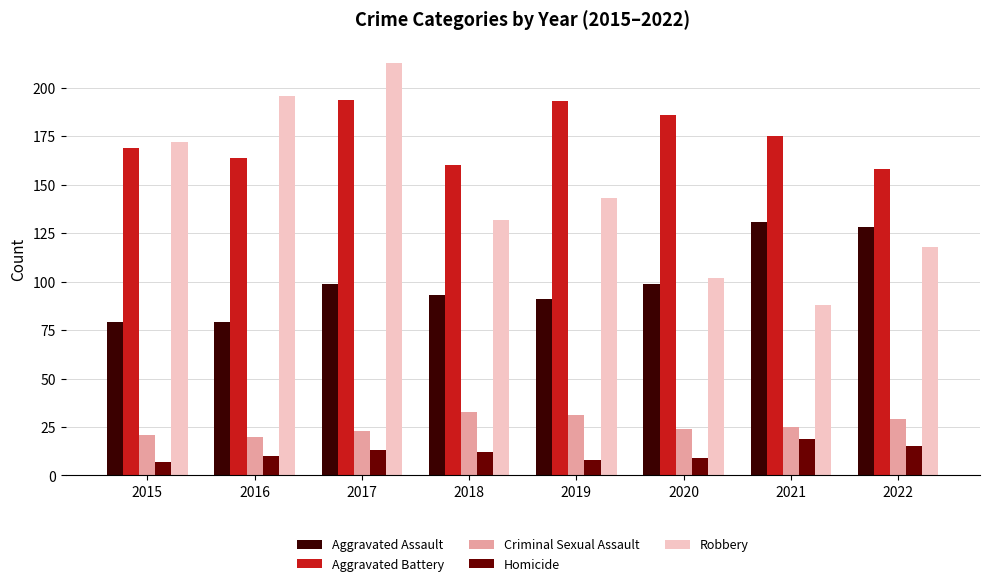

What is the sum of all Homicide values?

93